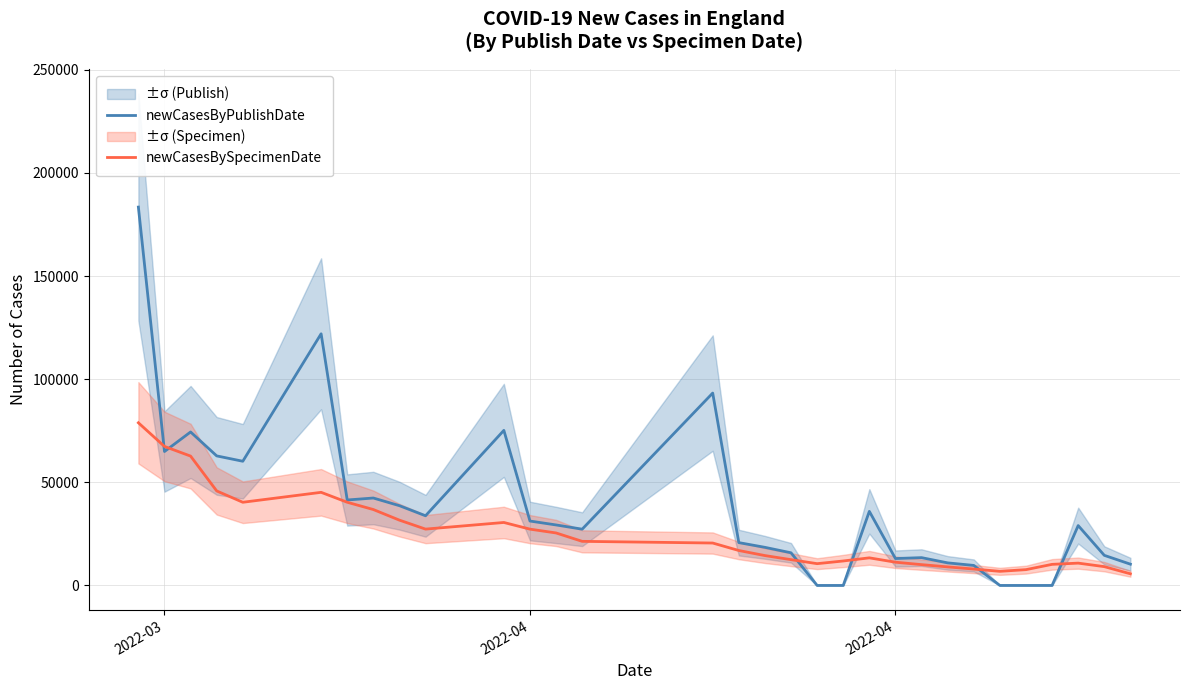

Which series has the widest spread of values?

newCasesByPublishDate